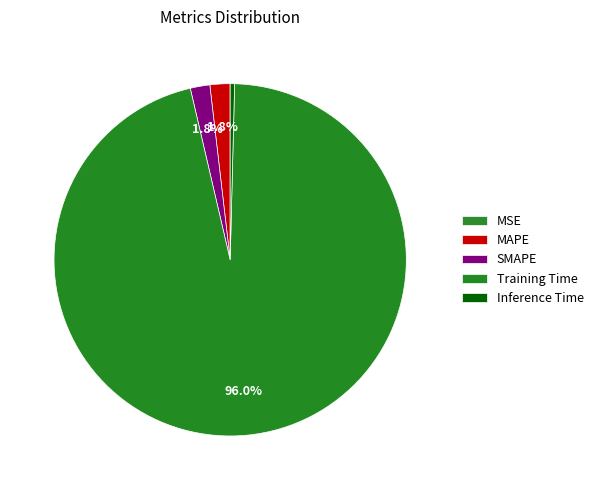

Which category has the smallest portion of the pie?

MSE